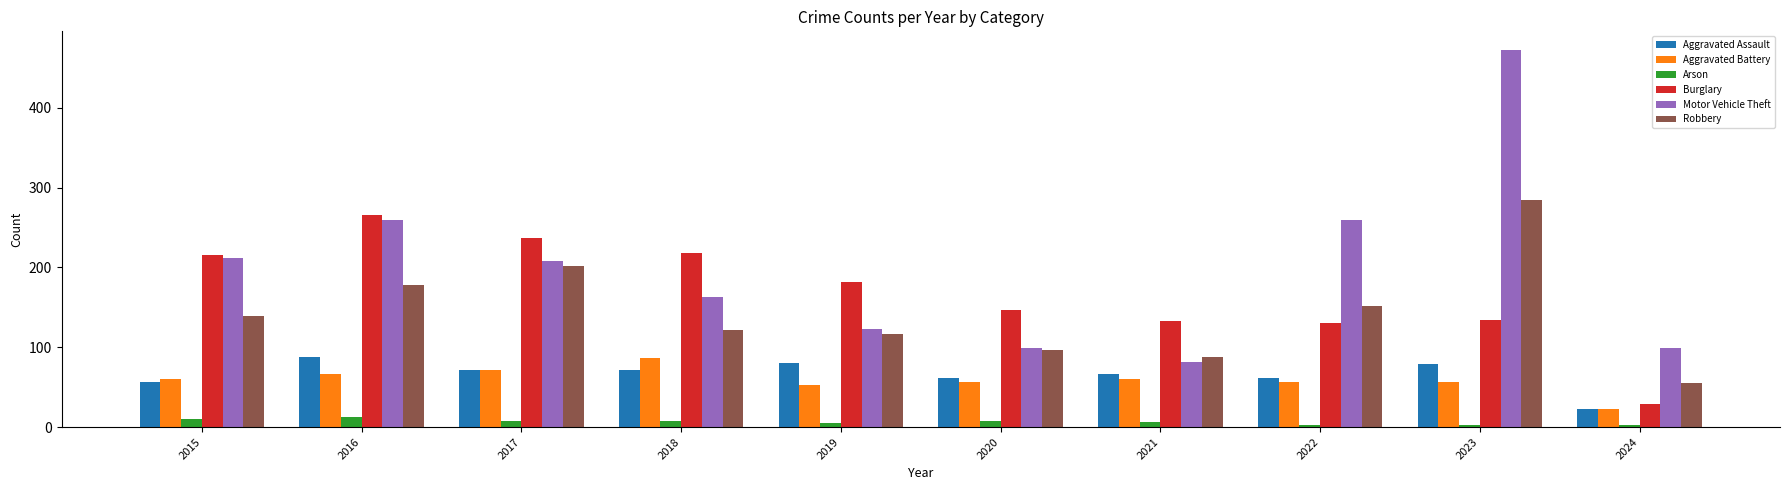

What value does the Burglary series have at 2016?

266